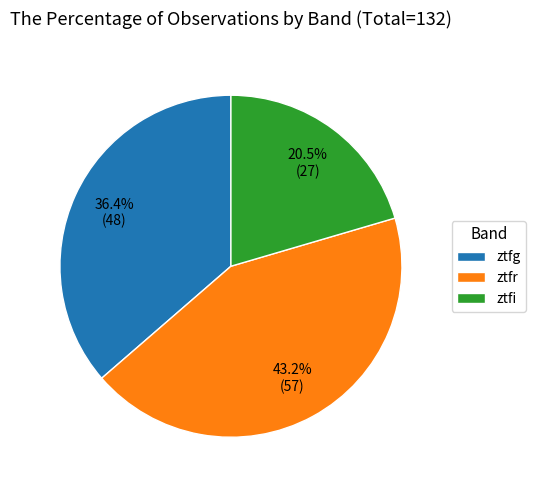

To the nearest percent, what is the average slice percentage?

33%